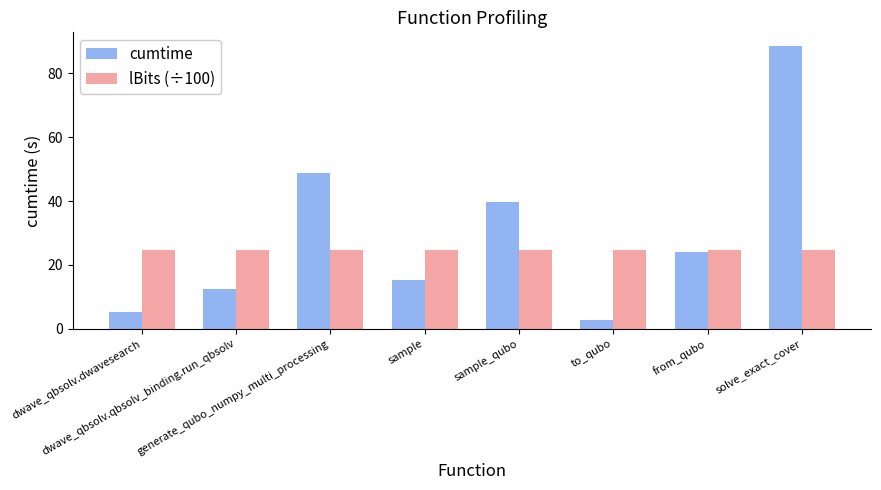

Reading left to right, what are all the values shown in this chart?

cumtime: dwave_qbsolv.dwavesearch=5.3	dwave_qbsolv.qbsolv_binding.run_qbsolv=12.4	generate_qubo_numpy_multi_processing=48.8	sample=15.2	sample_qubo=39.6	to_qubo=2.8	from_qubo=24.2	solve_exact_cover=88.4
lBits (÷100): dwave_qbsolv.dwavesearch=24.8	dwave_qbsolv.qbsolv_binding.run_qbsolv=24.8	generate_qubo_numpy_multi_processing=24.8	sample=24.8	sample_qubo=24.8	to_qubo=24.8	from_qubo=24.8	solve_exact_cover=24.8